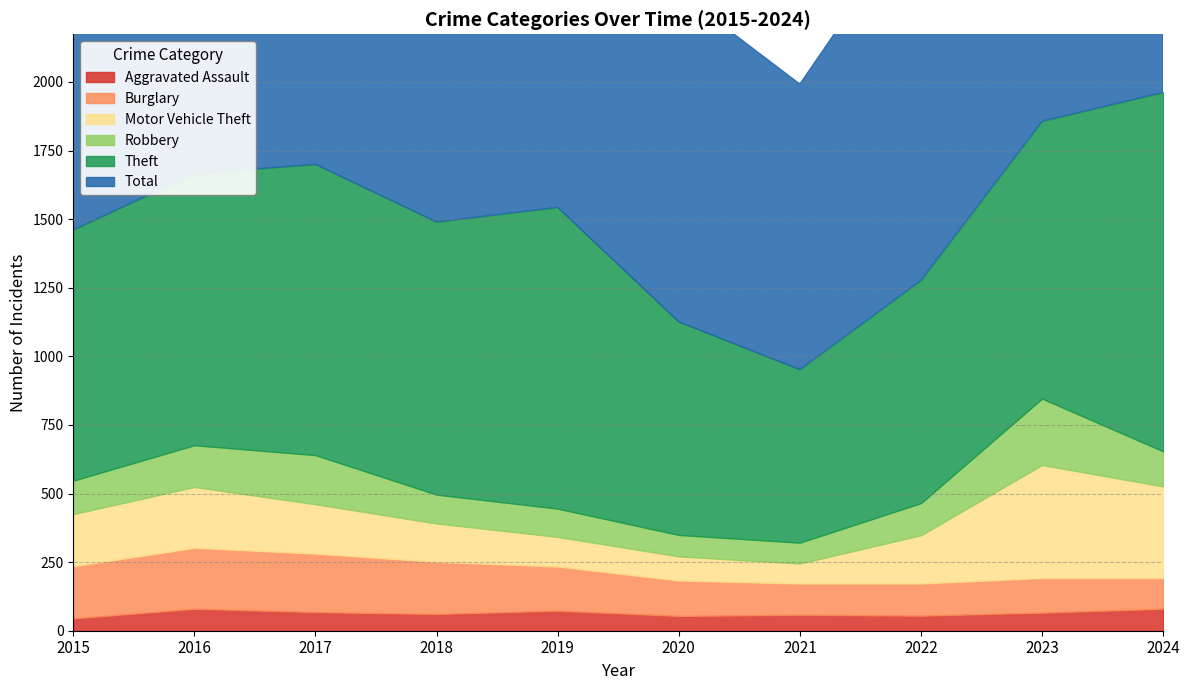

Rank the series by their maximum value, from lowest to highest.

Aggravated Assault, Burglary, Robbery, Motor Vehicle Theft, Theft, Total